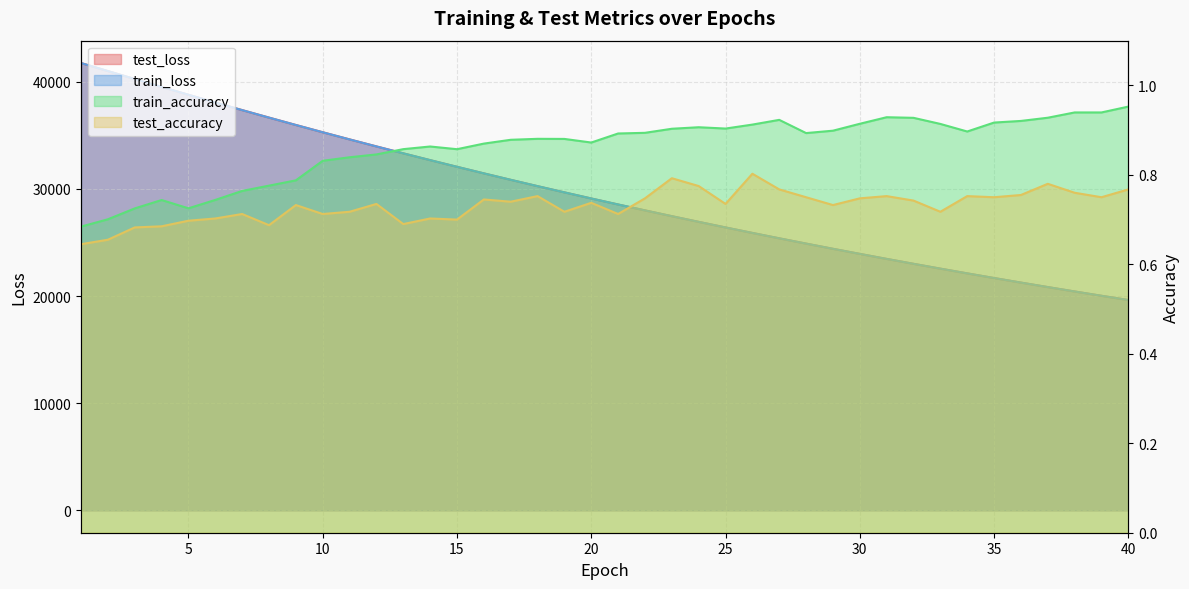

What is the total value across all series at 13?

66656.9